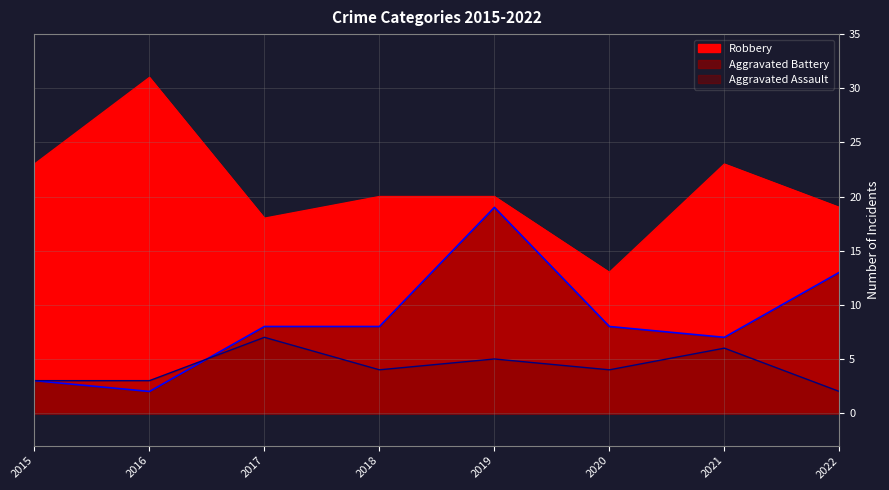

Which series has the largest total across all categories?

Robbery